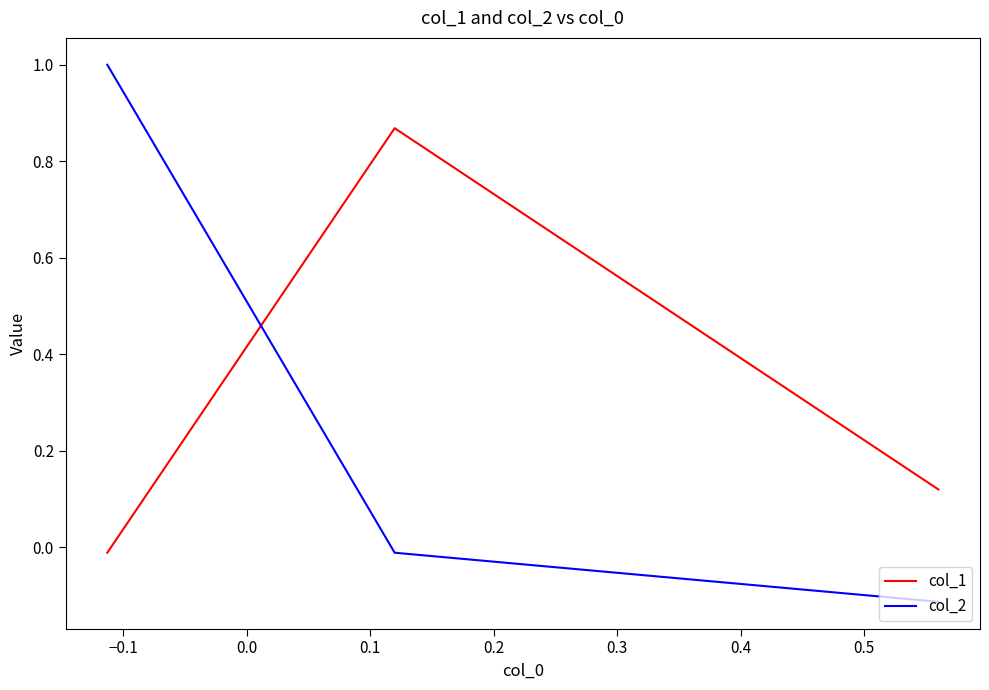

Between −0.2 and 0.0, which series saw the biggest shift?

col_2